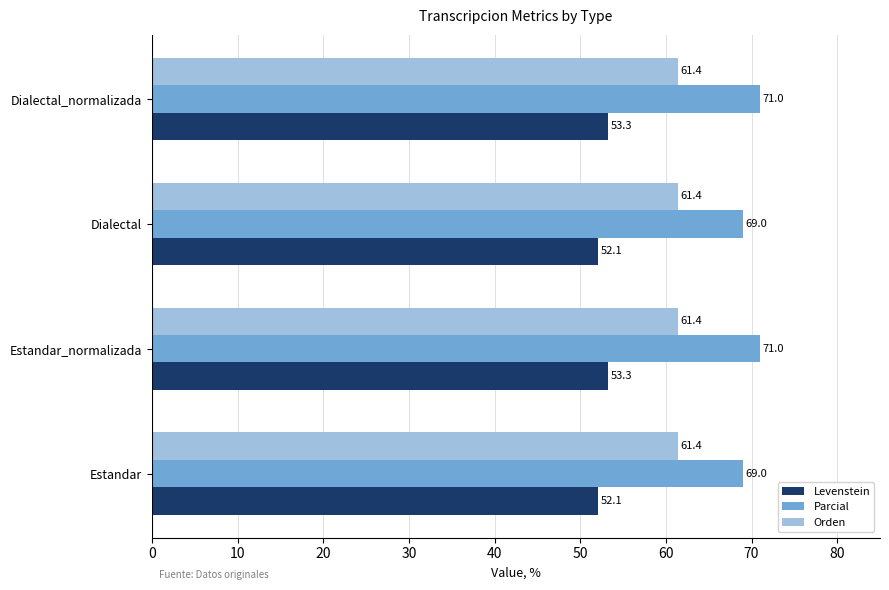

Read the Parcial value at Estandar_normalizada.

71.0